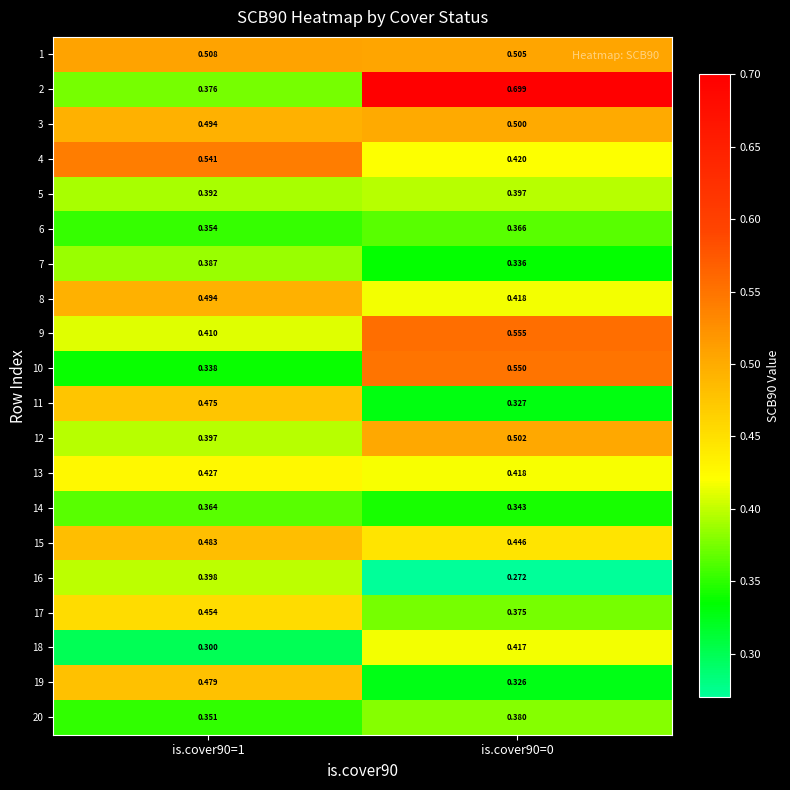

How many data points does each series have?

2